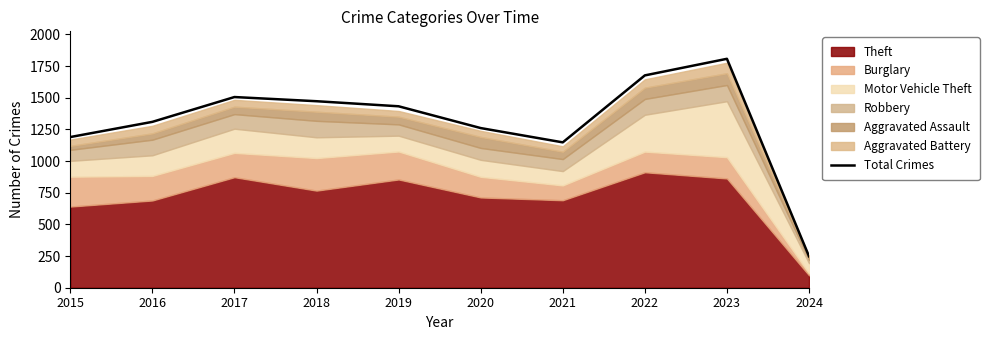

List the labels in order of value, largest first.

2023, 2022, 2017, 2018, 2019, 2016, 2020, 2015, 2021, 2024